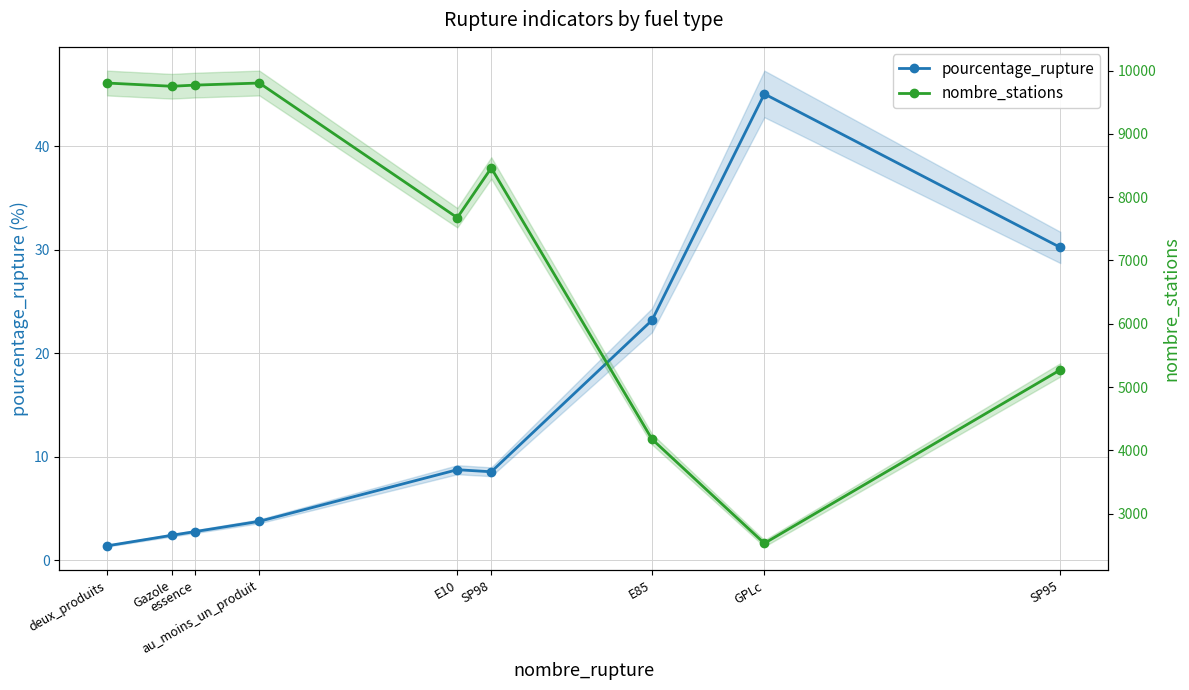

True or false: pourcentage_rupture and nombre_stations intersect in this chart.

False